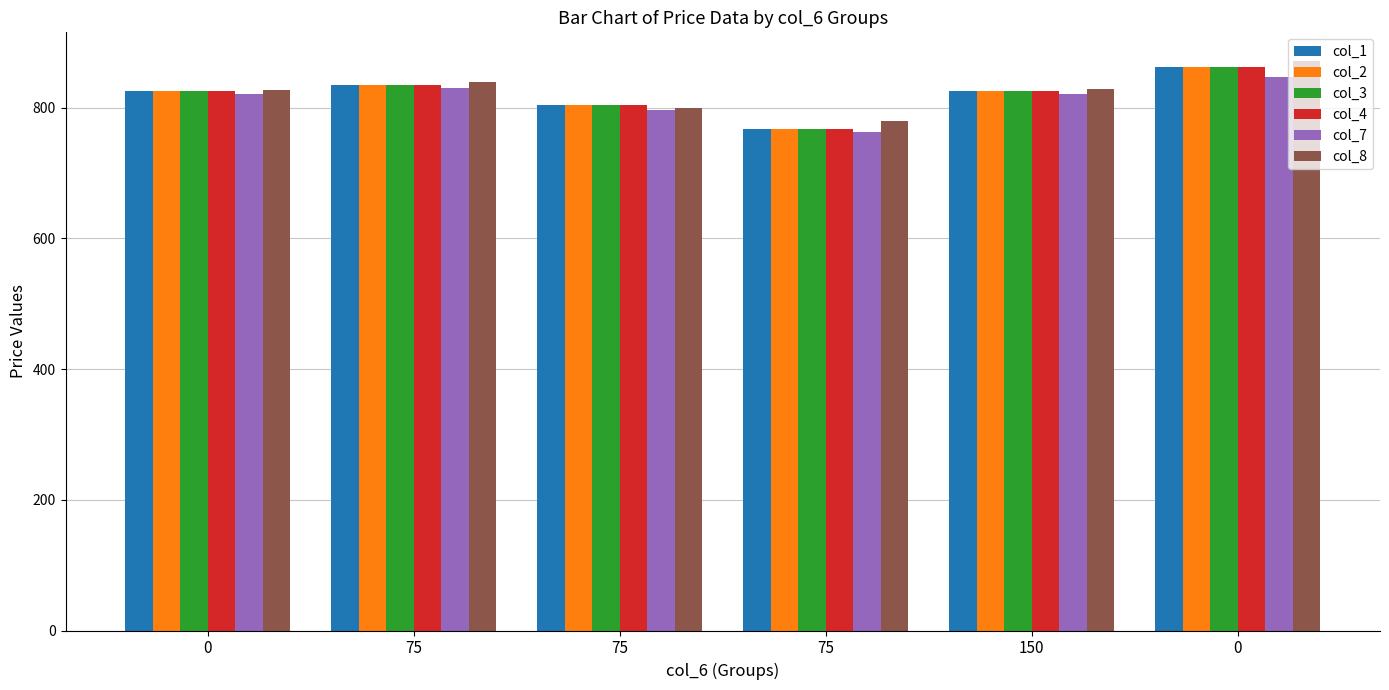

What is the label of the 5th bar from the left?

150